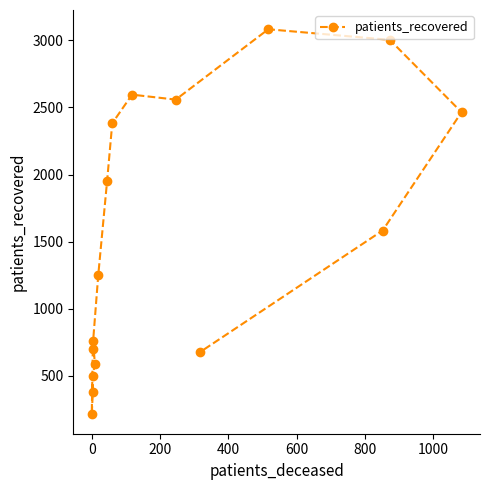

Reading right to left, extract all data points from this chart.

679	1583	2464	3003	3082	2558	2595	2382	1954	1251	761	591	499	378	213	703